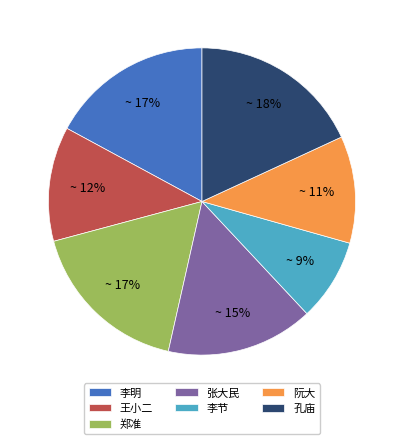

Which slice is the largest?

孔庙